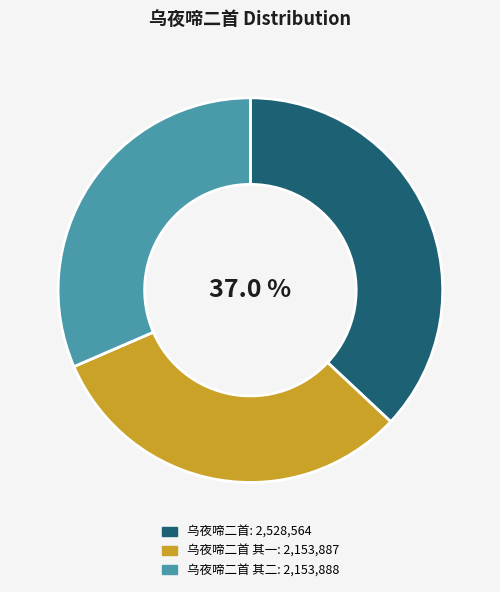

Is there any slice that represents more than half of the pie?

No